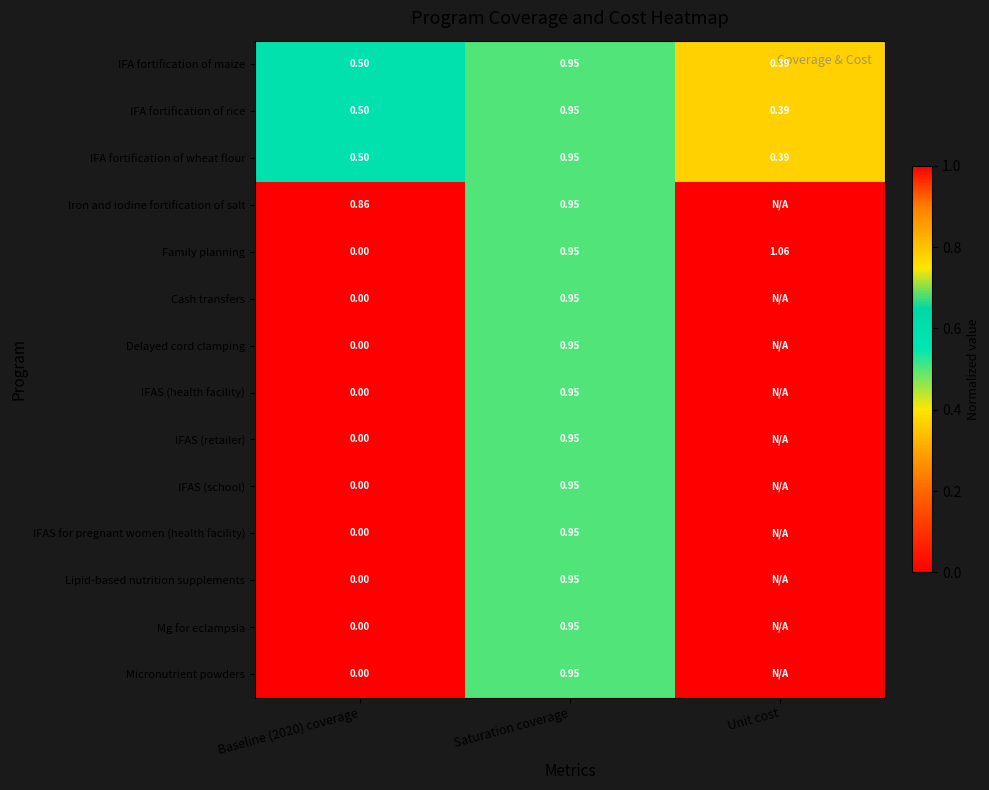

Which category has the lowest value in the IFA fortification of maize series?

Unit cost